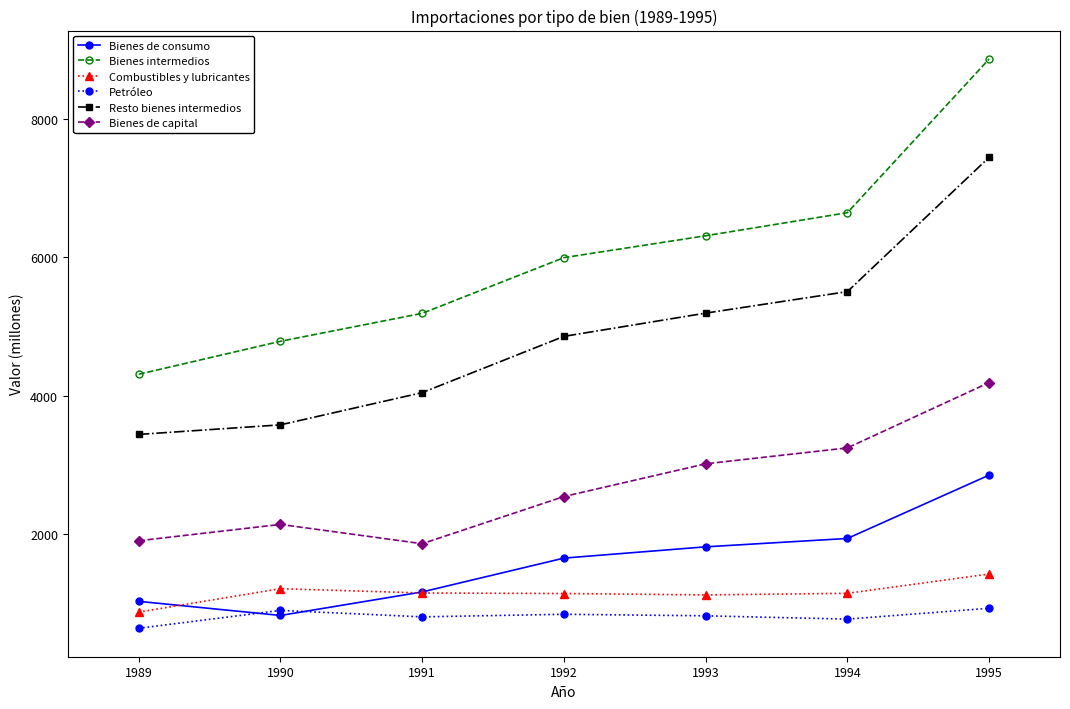

True or false: Bienes intermedios has a value of 4307 at 1989.

True